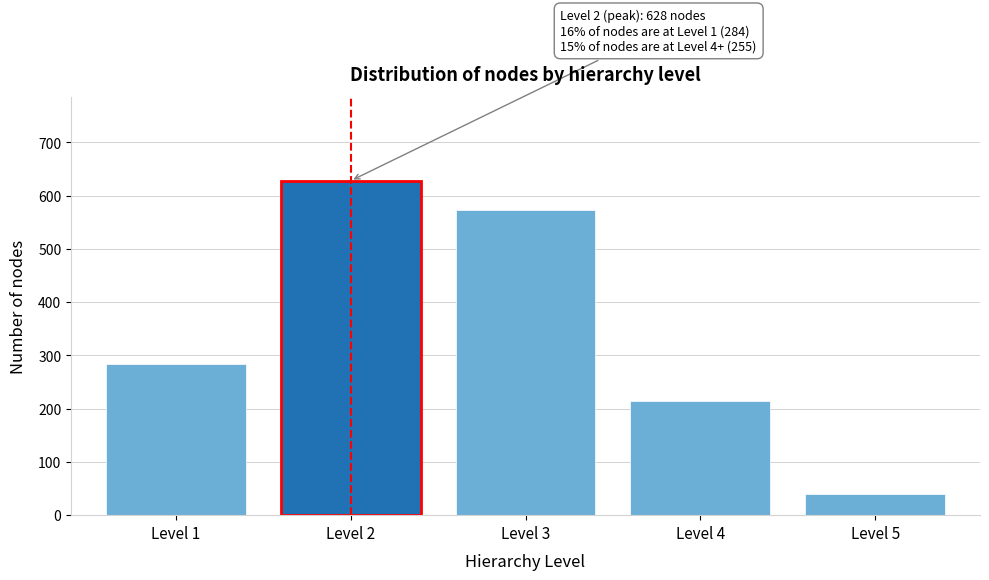

Reading left to right, list all the values displayed in this chart.

Level 1=284	Level 2=628	Level 3=573	Level 4=215	Level 5=40